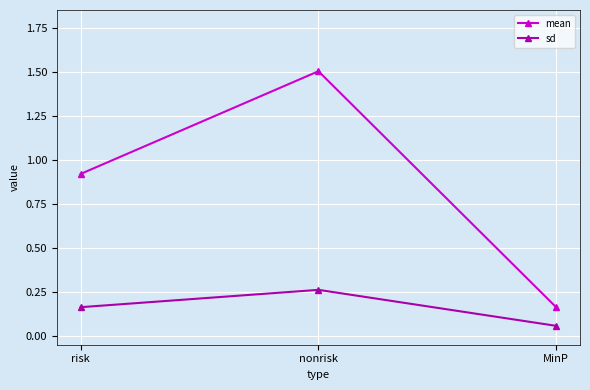

What position from the right is MinP?

1